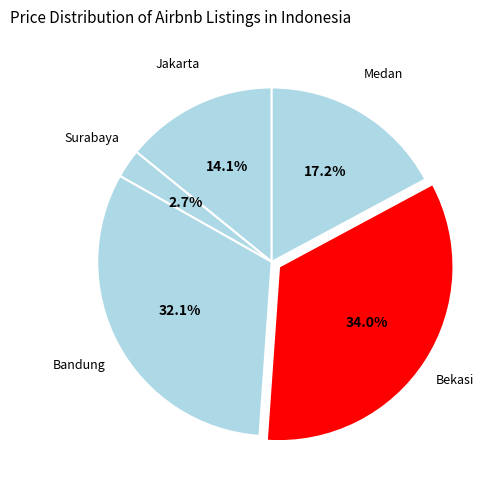

Count the number of slices in the pie.

5